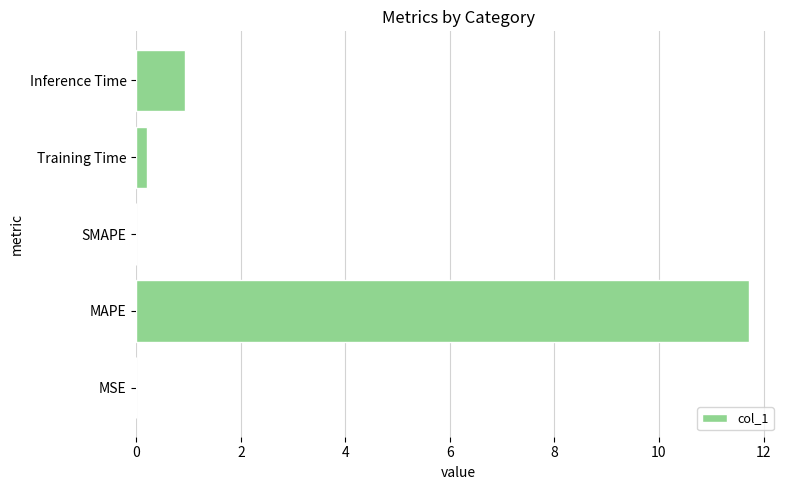

Are the bars horizontal?

Yes